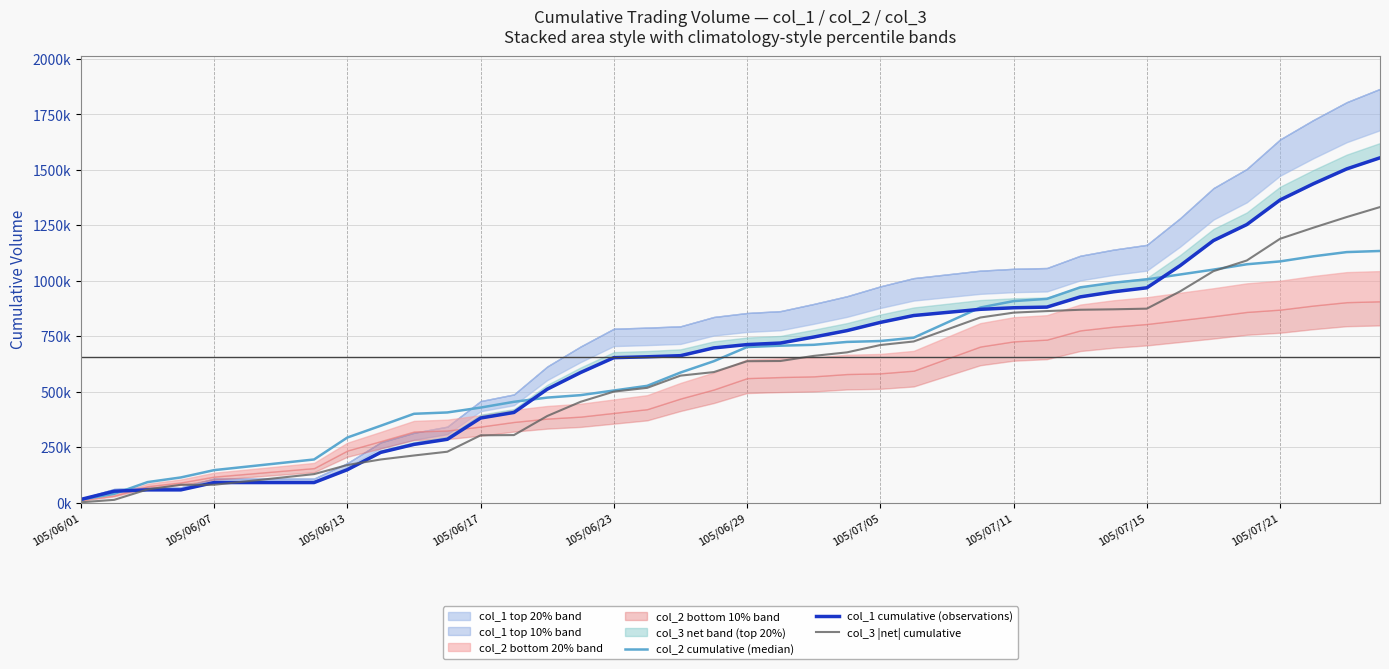

How many lines are shown in the chart?

3